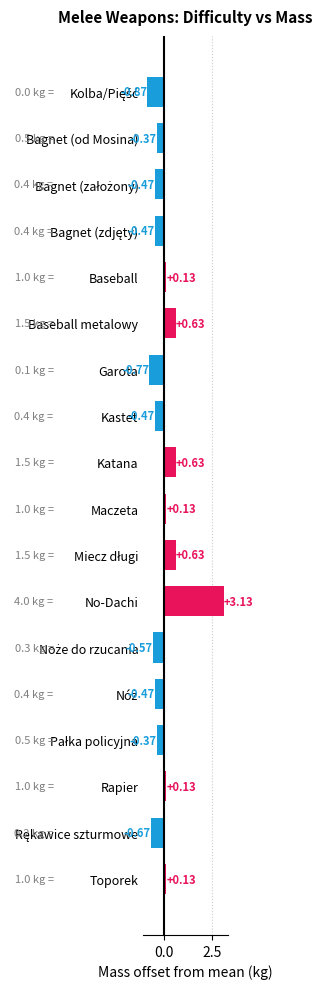

What is the difference between the maximum and minimum values?

4.0